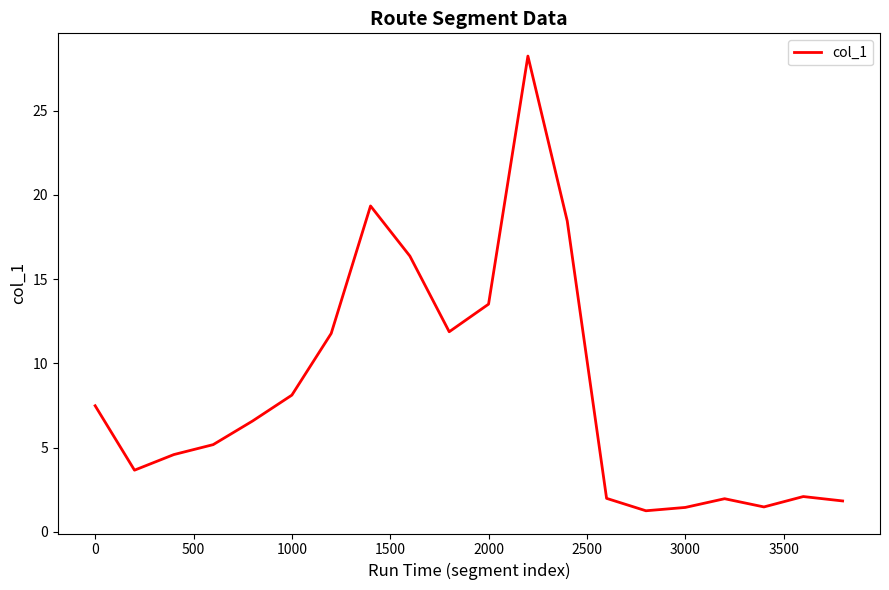

What is the difference between the maximum and minimum values?

27.0